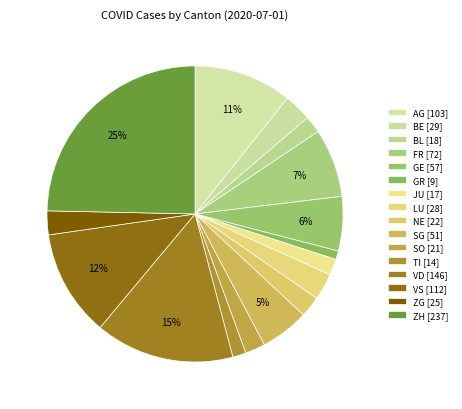

What is the smallest slice in the pie chart?

GR